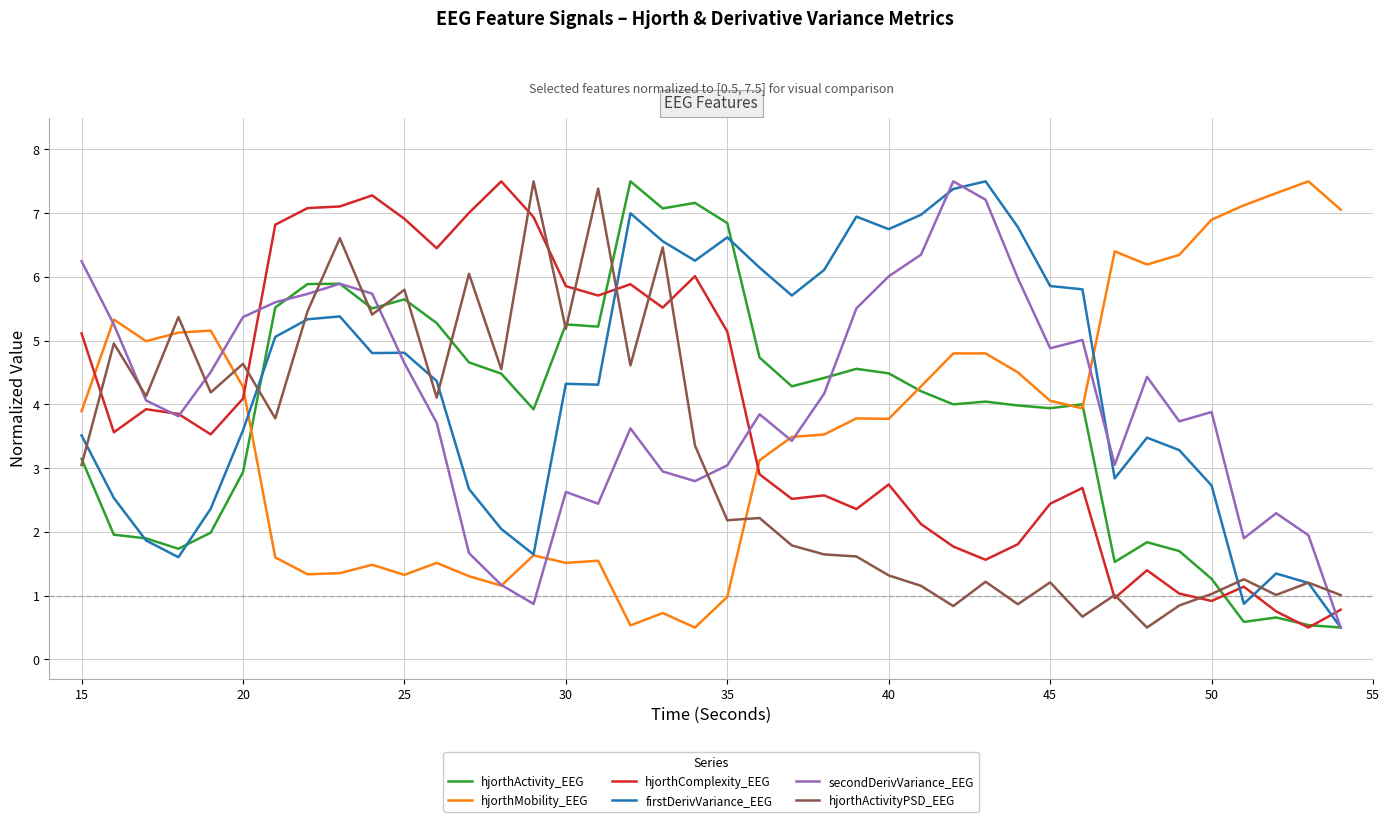

What is the maximum value for hjorthActivity_EEG?

7.5